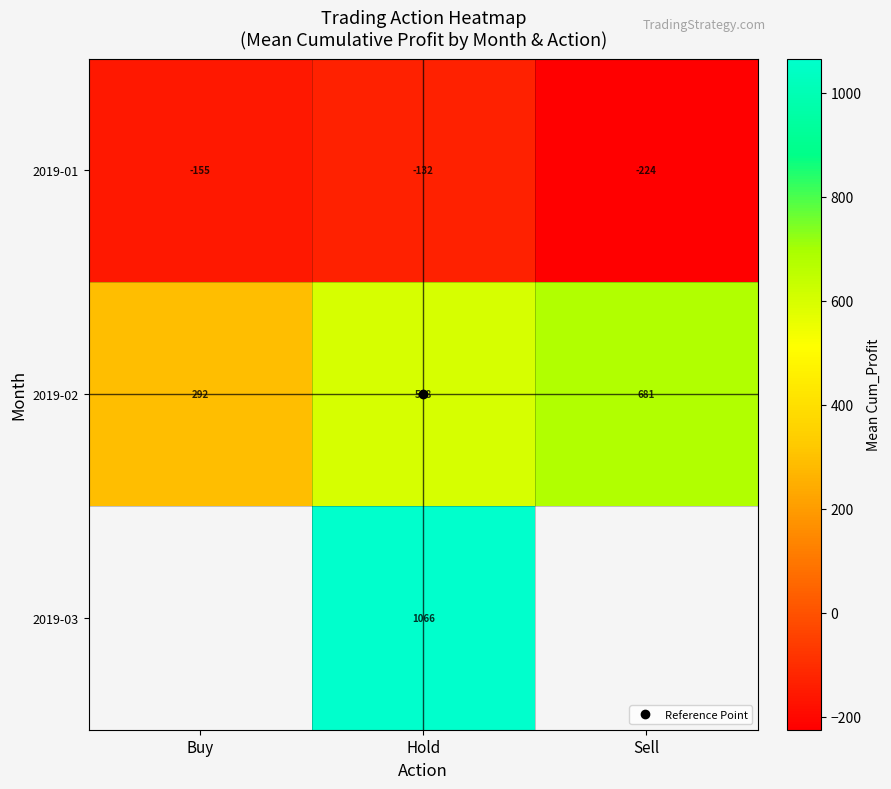

Between Sell and Buy, which is larger?

Buy